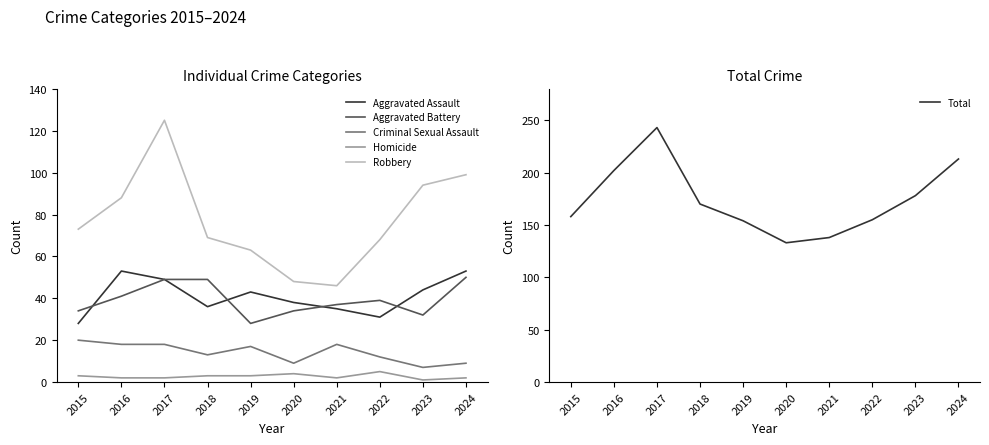

How many values in the Aggravated Battery series exceed 39?

4